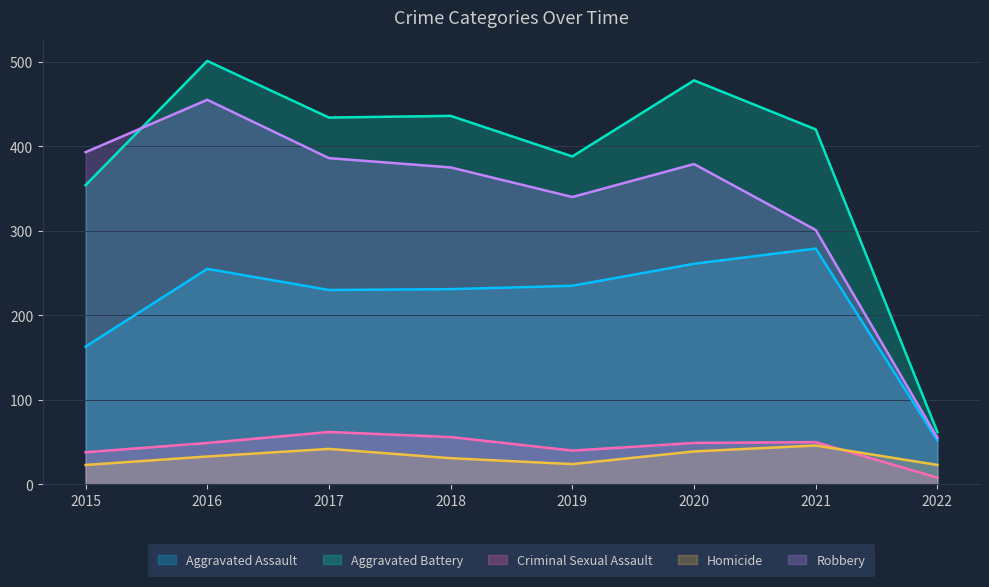

What is the total value across all series at 2018?

1129